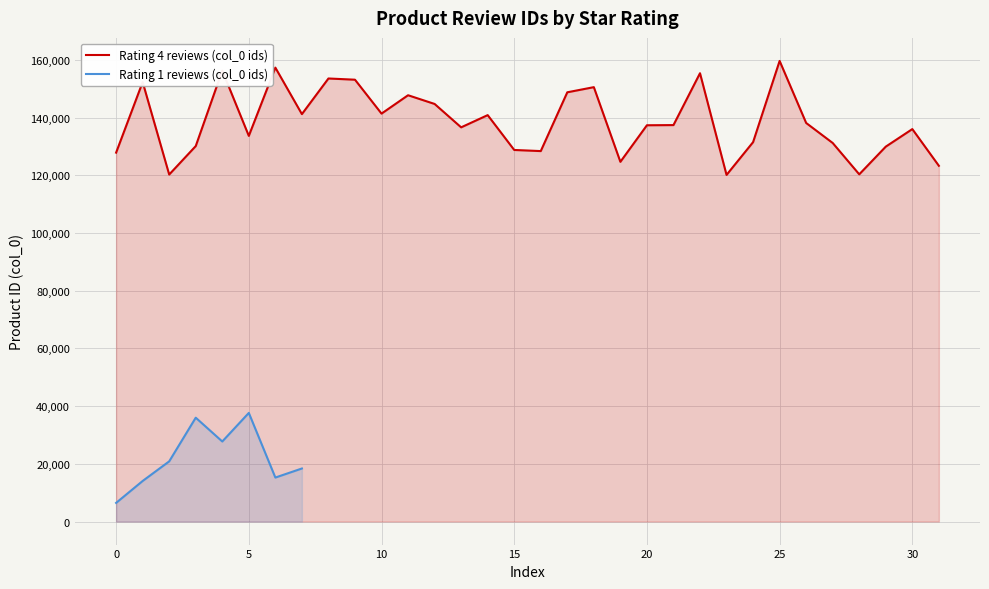

True or false: Rating 4 reviews (col_0 ids) has a value of 51848 at 0.

False